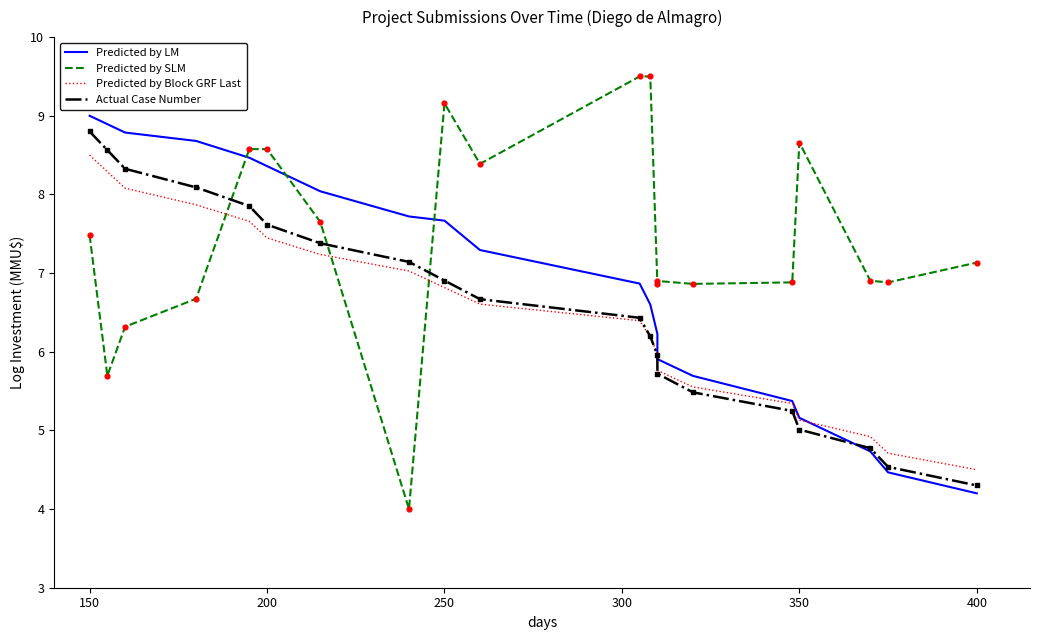

What are all the series names shown in the legend?

Predicted by LM, Predicted by SLM, Predicted by Block GRF Last, Actual Case Number